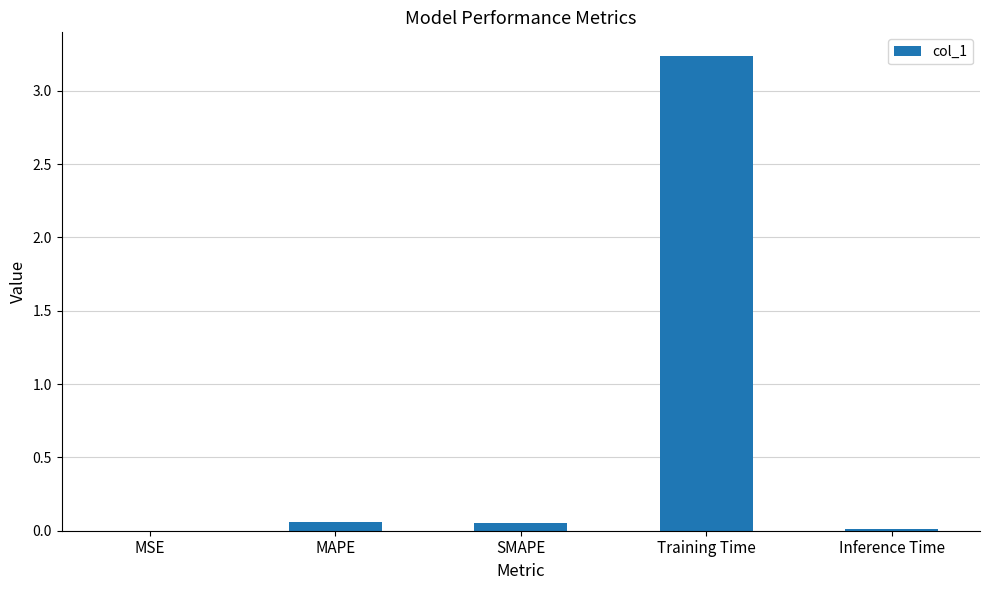

Which category has the highest value across all series?

Training Time